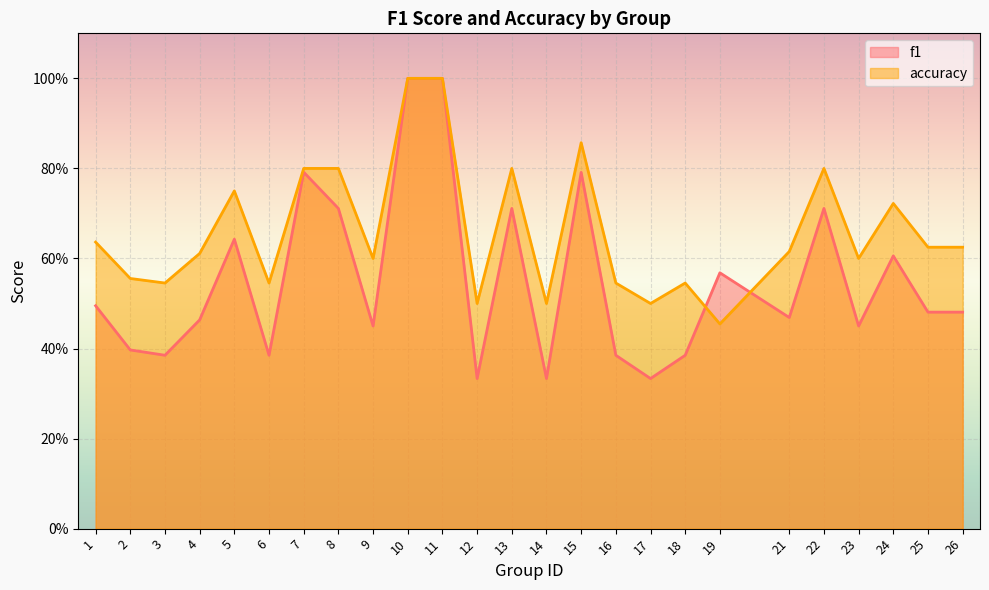

How many times do accuracy and f1 cross each other?

2